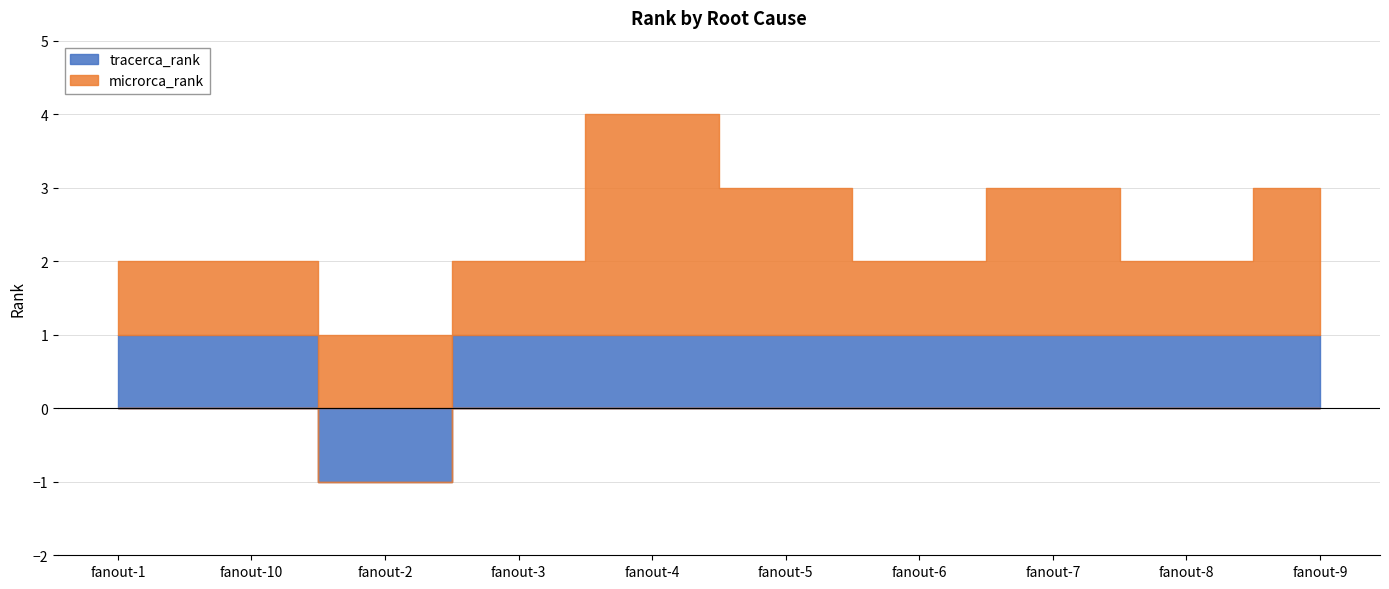

Which series has the widest spread of values?

tracerca_rank